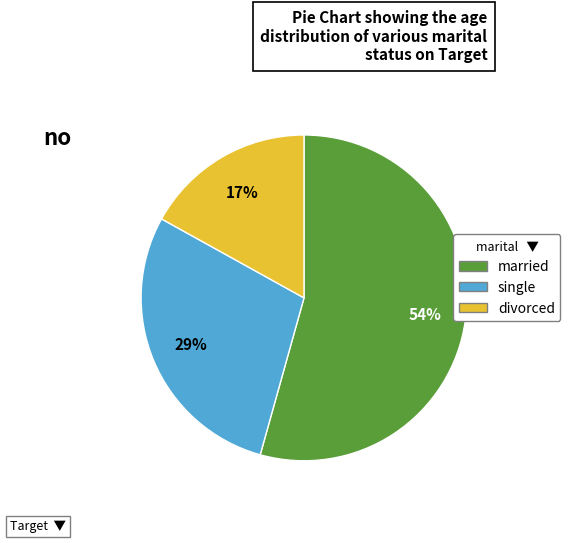

To the nearest percent, what percentage of the pie is single?

29%